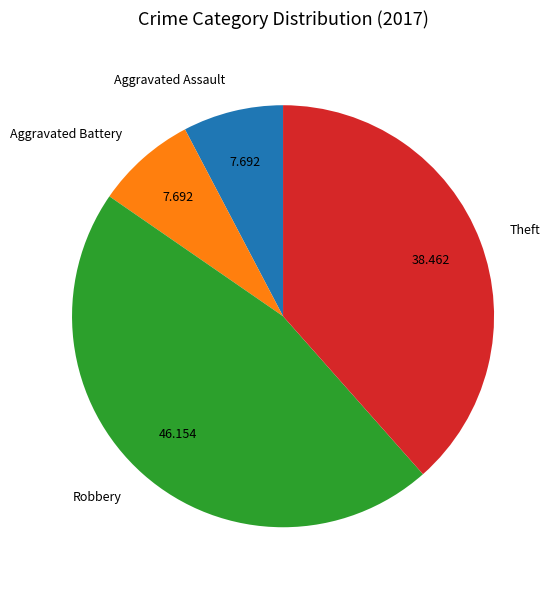

Combined, do Aggravated Assault and Theft account for over 50%?

No